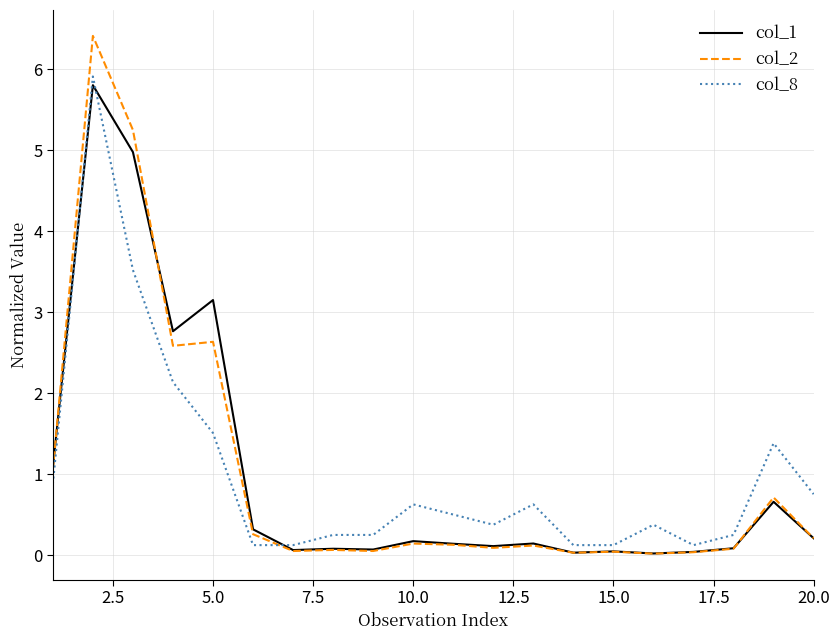

What is the maximum value for col_1?

5.8